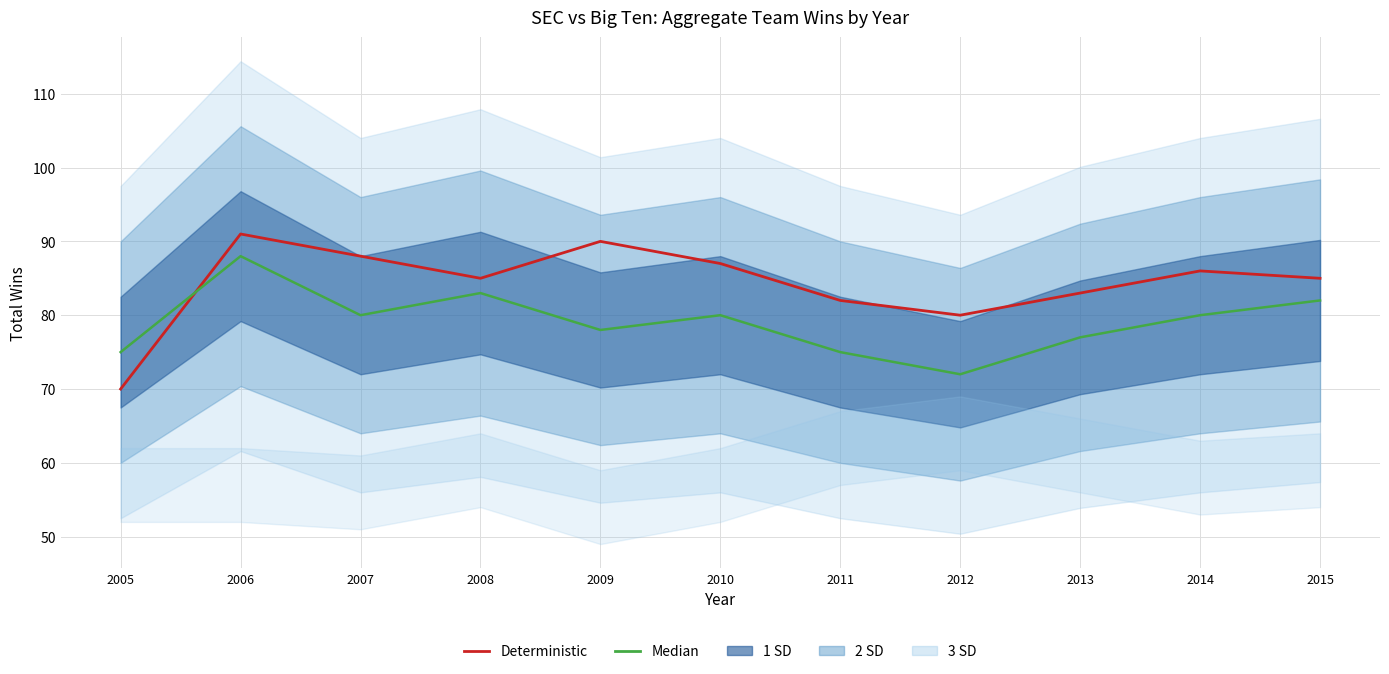

In Median, how many points are higher than both neighbors (excluding endpoints)?

3